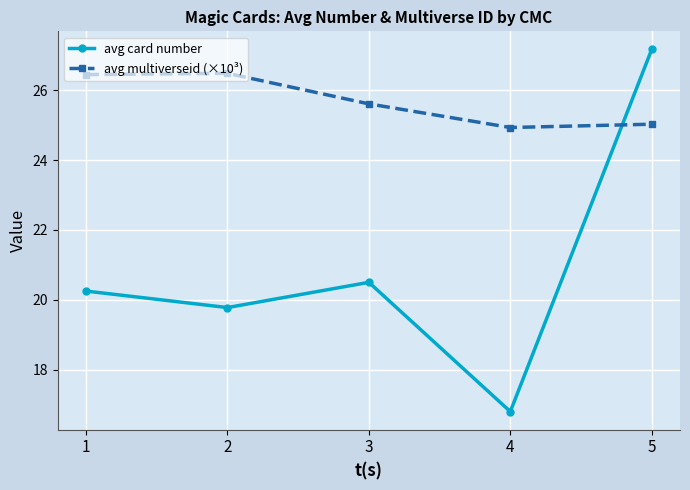

Between which two adjacent categories do avg multiverseid (×10³) and avg card number first intersect?

4 and 5